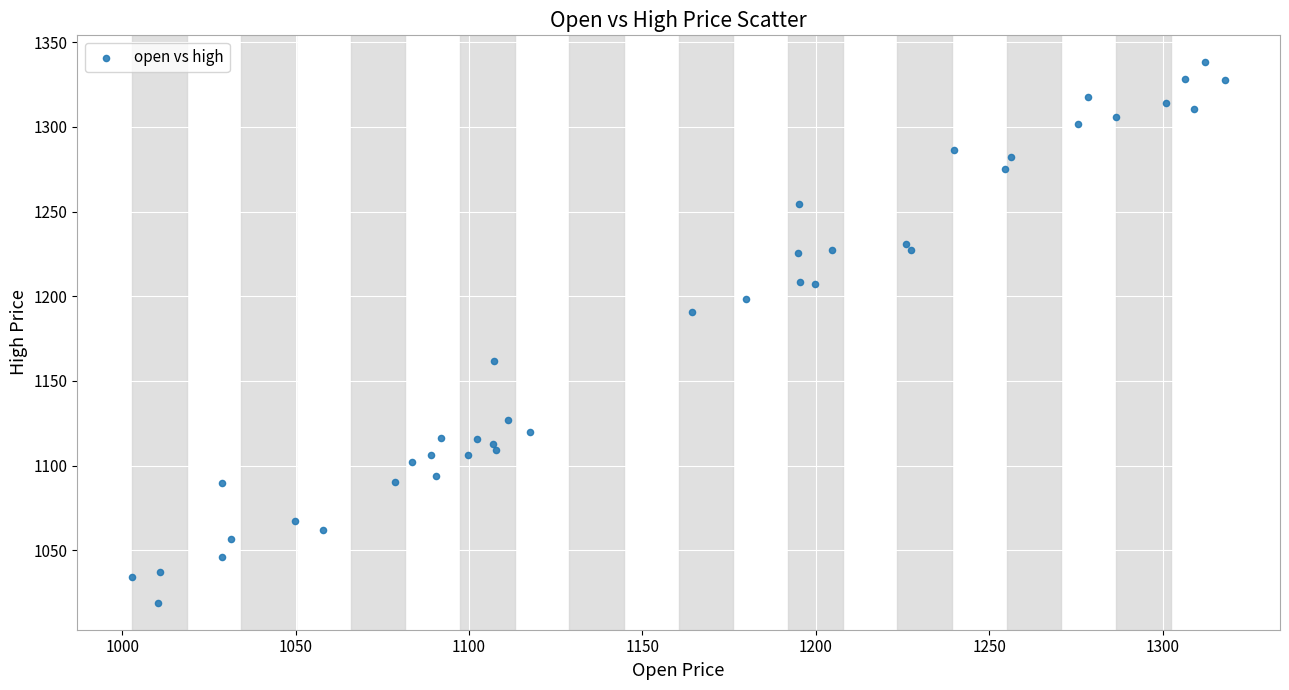

What Y value in the scatter plot is closest to 1178?

1190.5